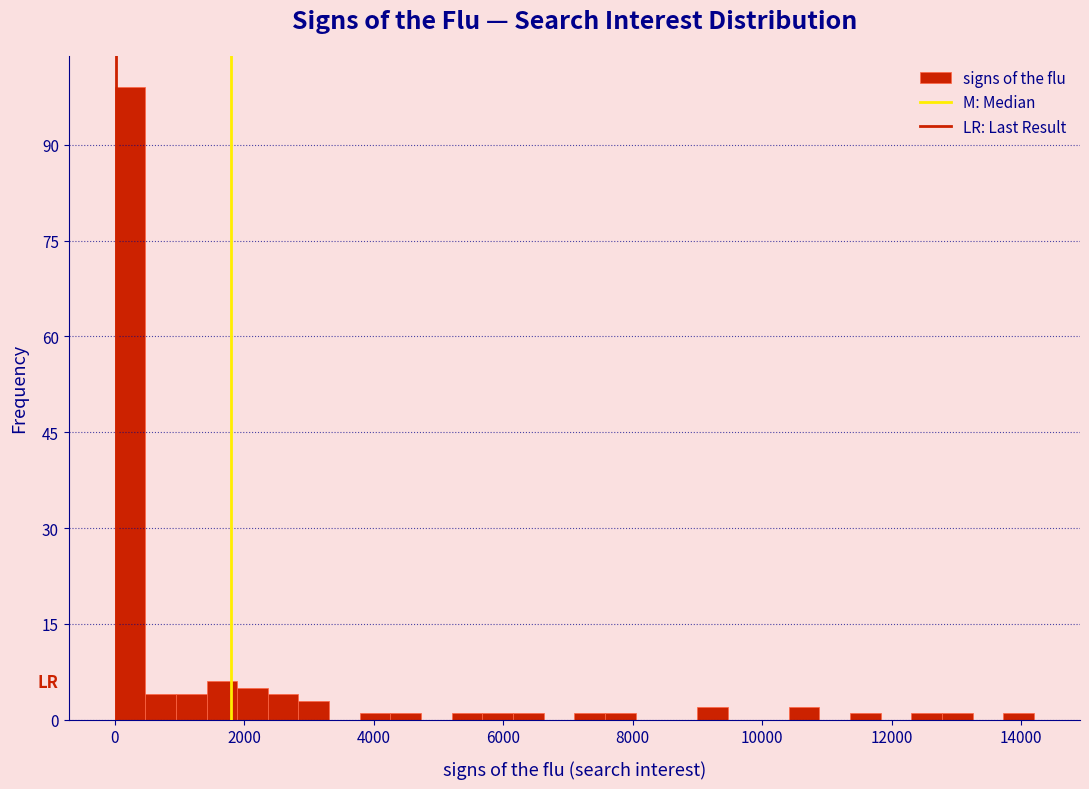

Read against the x-axis, roughly where is the centre of the tallest bar?

200